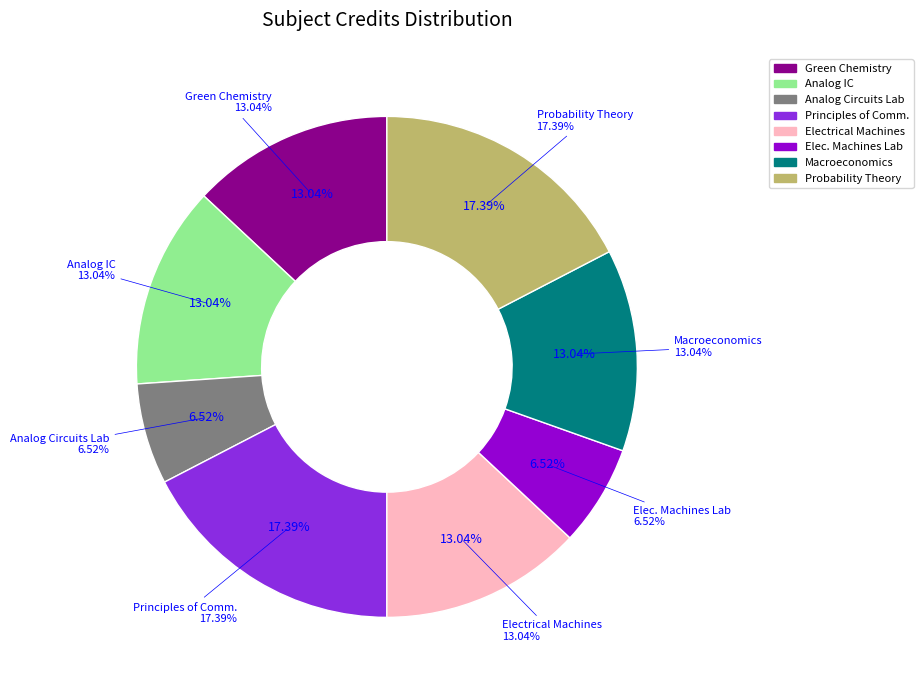

To the nearest percent, what is the combined percentage of Principles of Communication and Analog Integrated Circuits?

30%